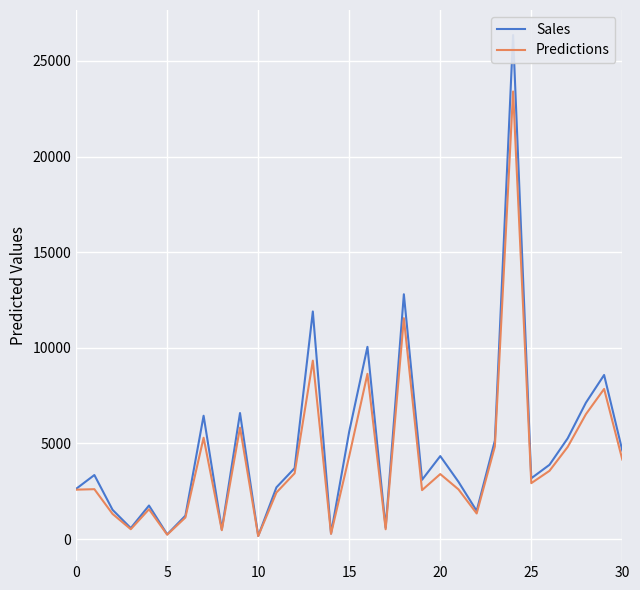

What is the lowest value of the Predictions series?

158